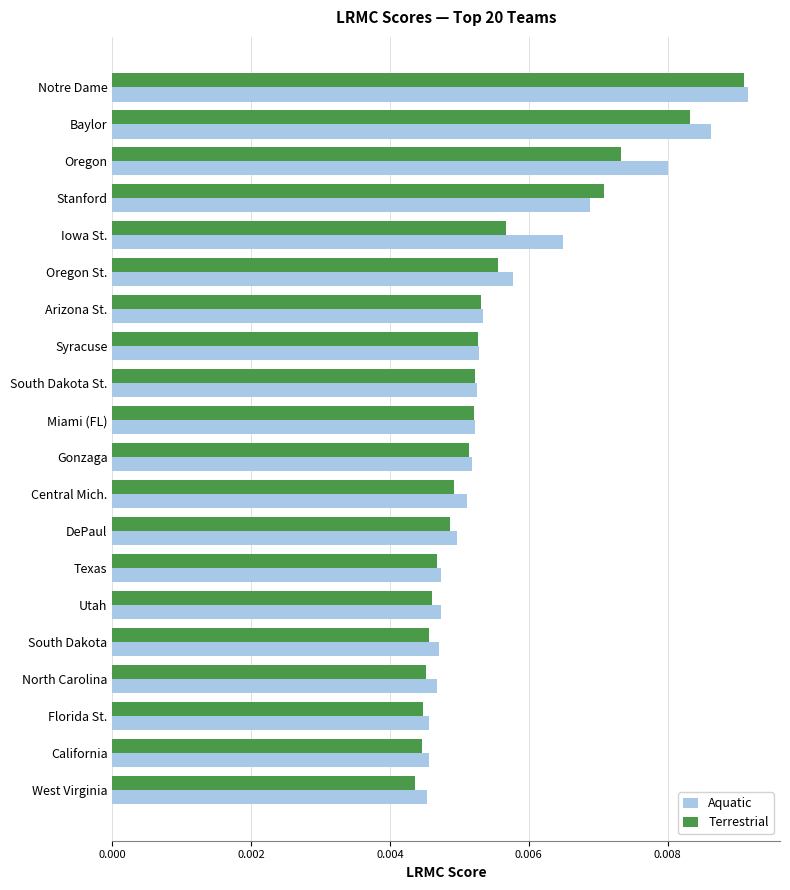

Which series has the largest range (max minus min)?

Terrestrial